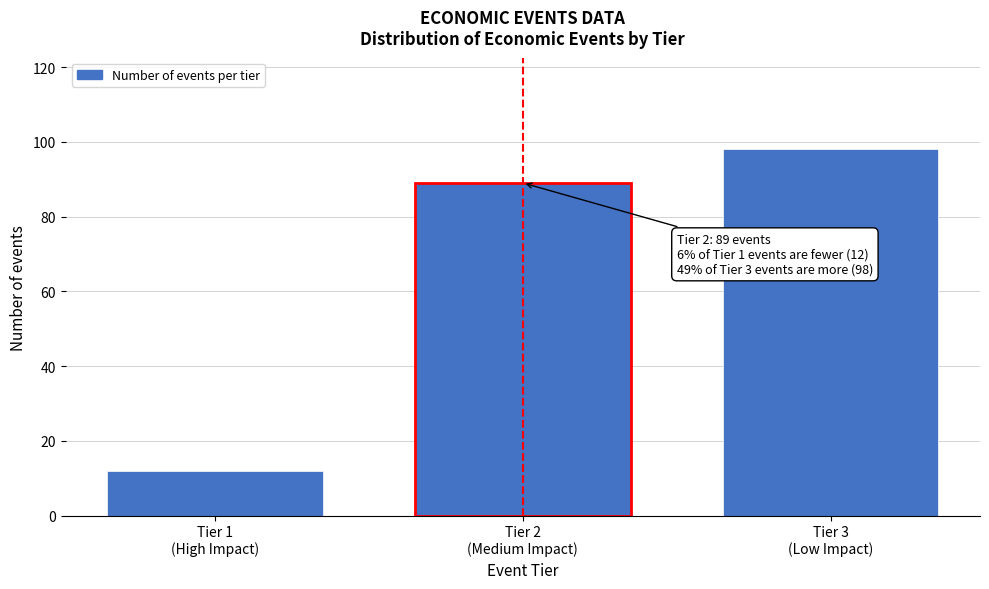

Reading left to right, extract all data points from this chart.

12	89	98